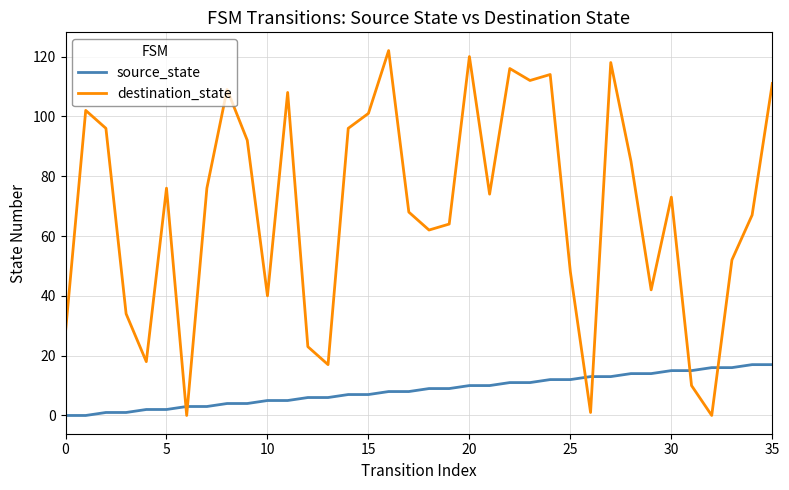

True or false: destination_state and source_state cross at least once.

True